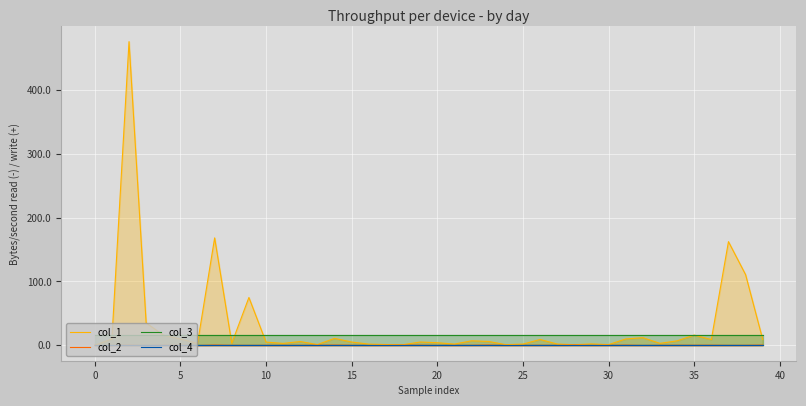

True or false: col_2 and col_3 cross at least once.

False